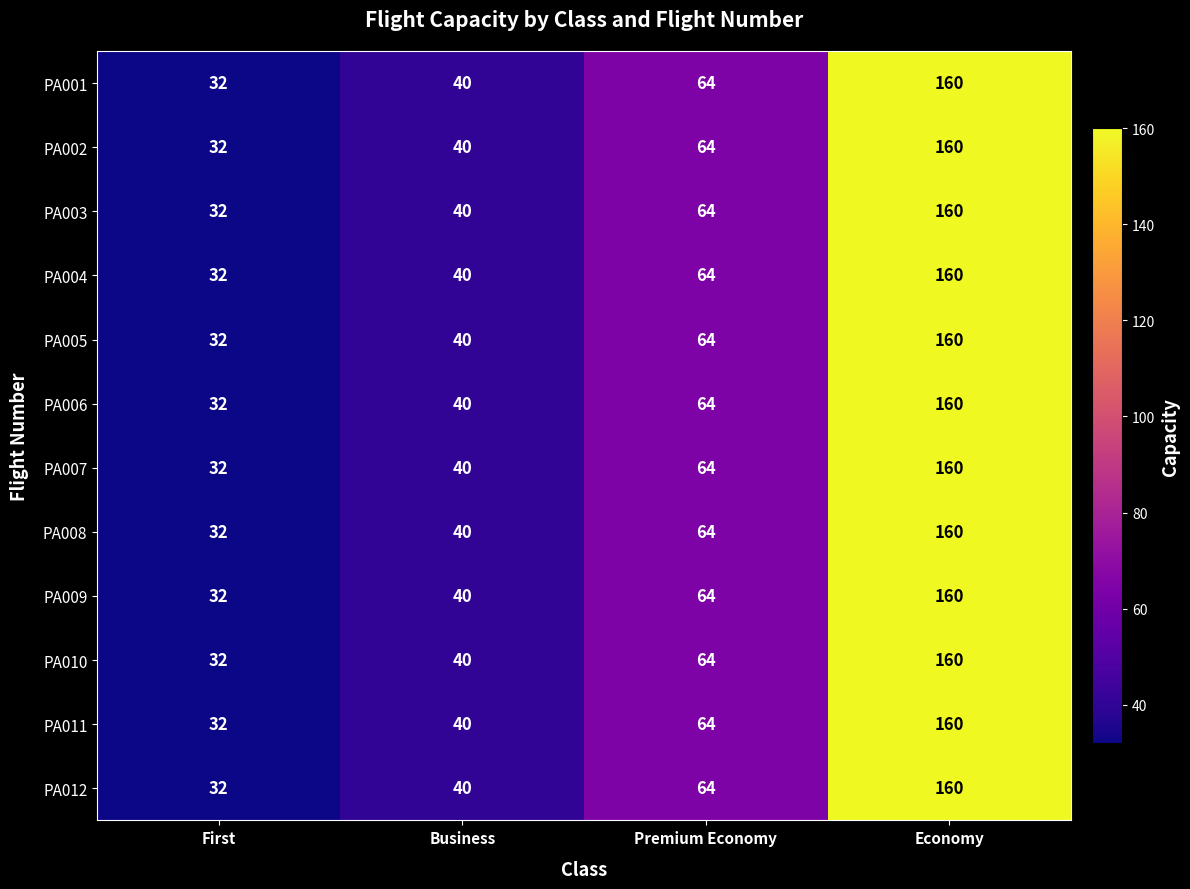

Which label corresponds to the smallest value in the chart?

First